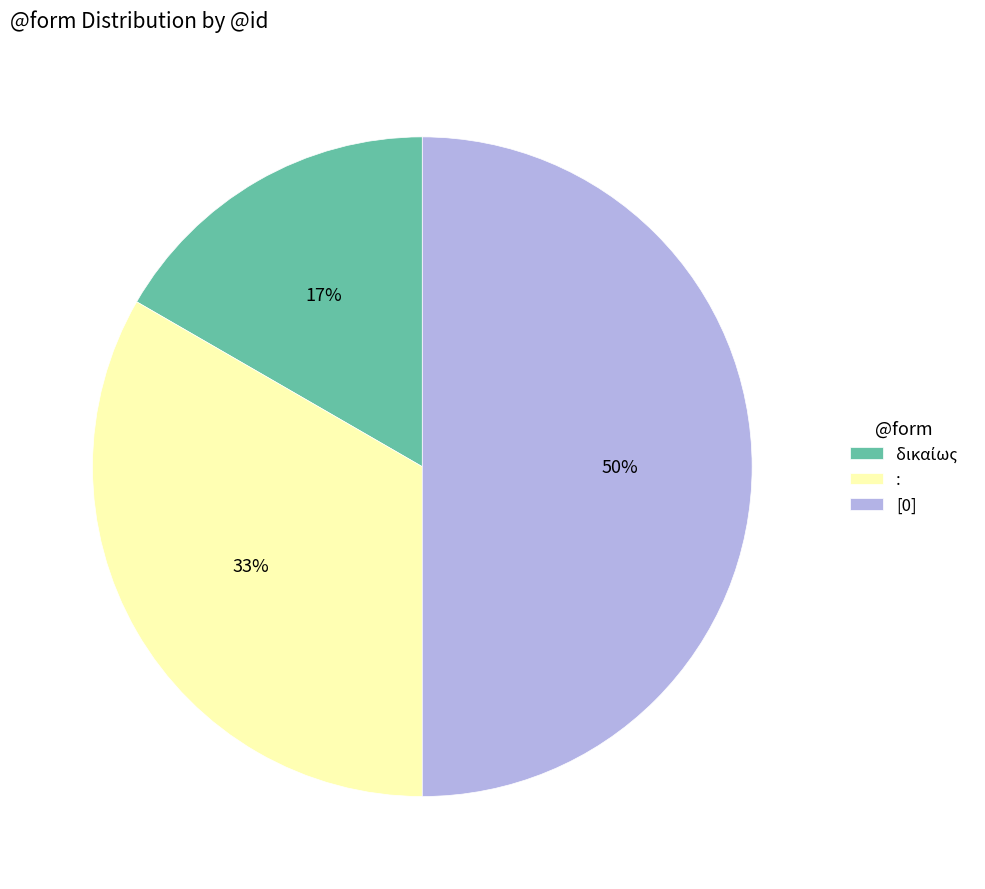

To the nearest percent, what is the combined percentage of [0] and :?

83%